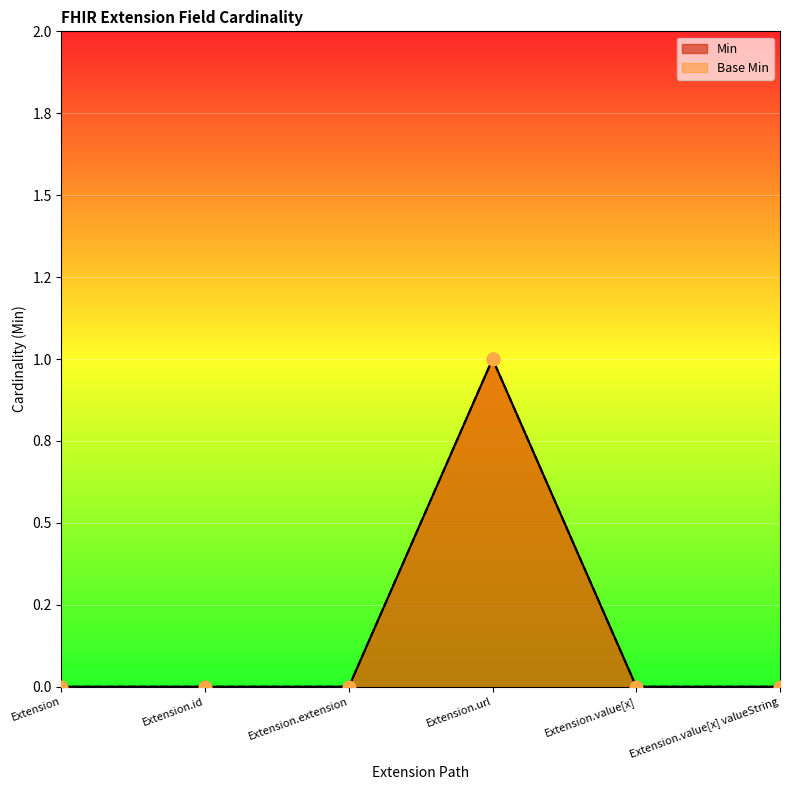

Which series contains the lowest Y value?

Min